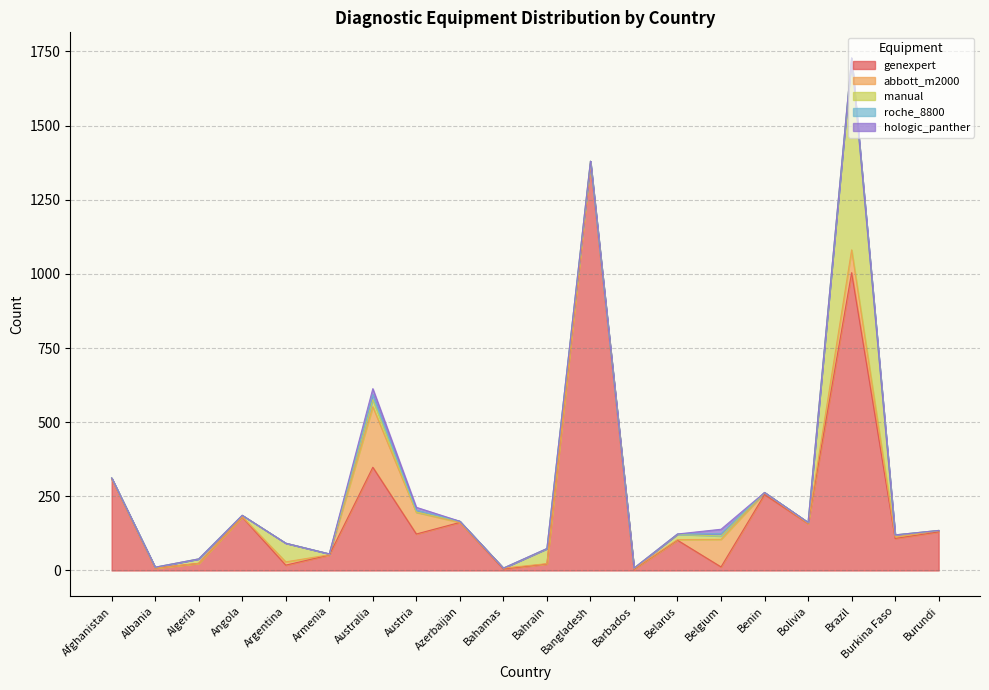

True or false: abbott_m2000 has more than 0 interior local peaks.

True